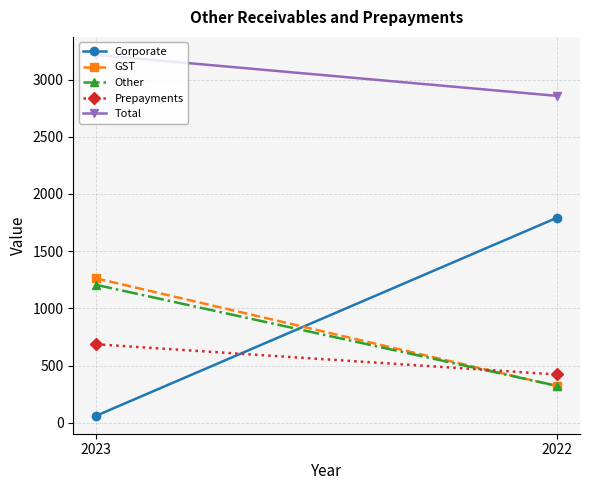

Rank the series at 2023 from highest to lowest value.

Total, GST, Other, Prepayments, Corporate